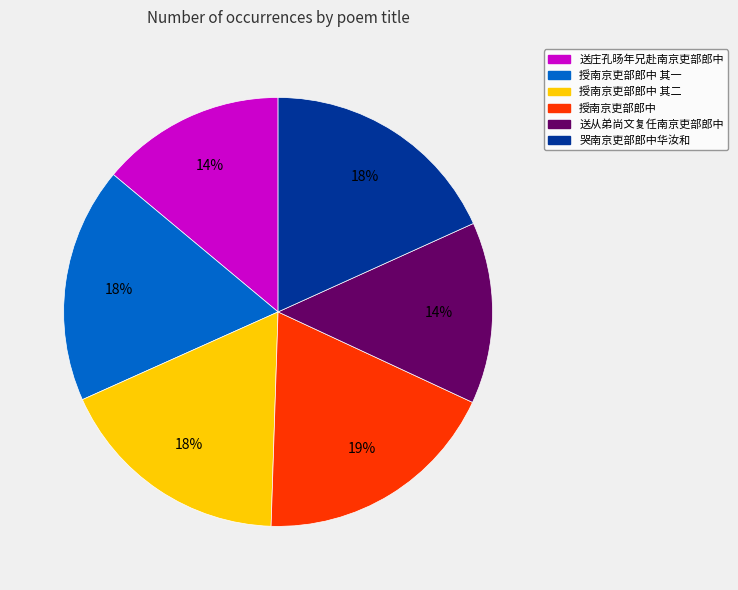

To the nearest percent, what is the difference between the largest and smallest slice percentages?

5%